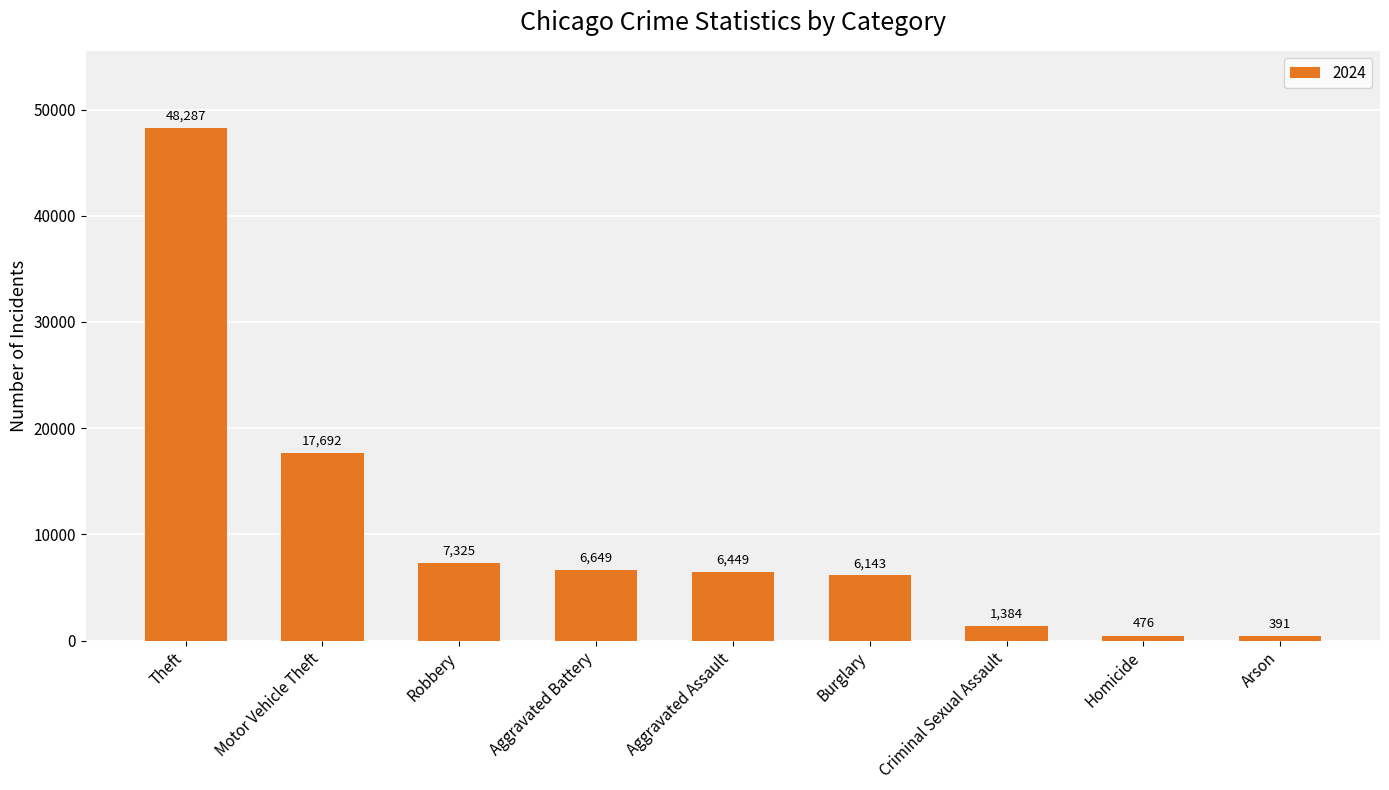

What is the minimum value shown in the chart?

391